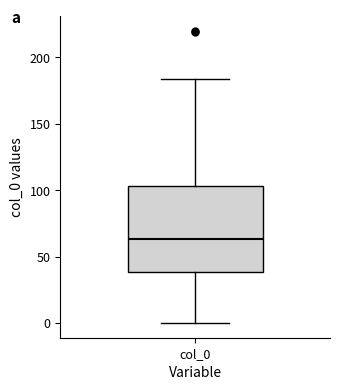

Read this box plot against the y-axis: the position of the median line, the range covered by the box, and the ends of both whiskers. The values are not printed on the chart, so give them approximately, as read against the axis.

median 65, box 40 to 105, whiskers 0 to 185